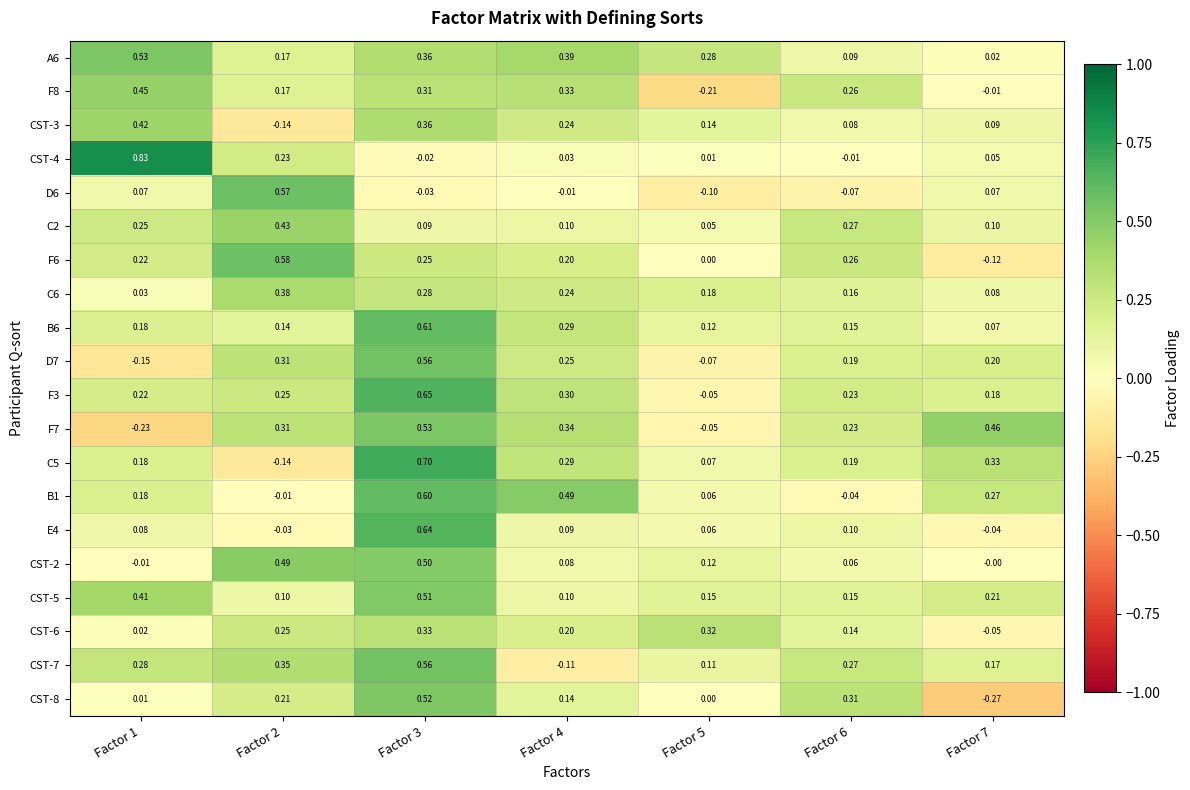

Which series changed the most between Factor 5 and Factor 6?

F8